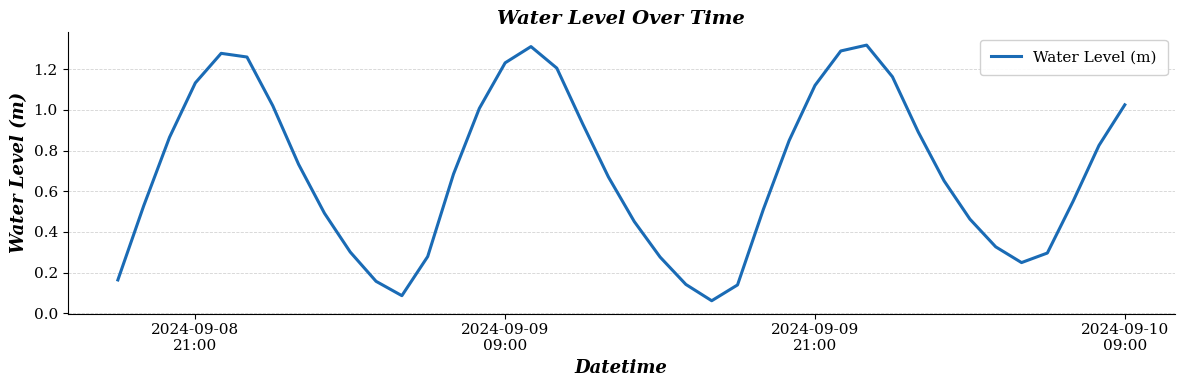

How many interior local peaks (higher than both neighbors) does the data have?

3